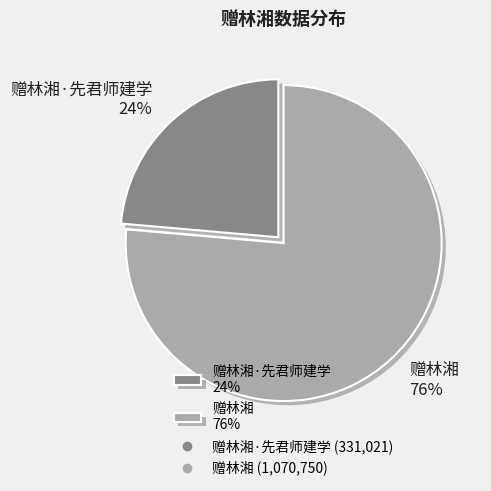

Rank the categories by value from lowest to highest.

赠林湘·先君师建学 24%, 赠林湘 76%